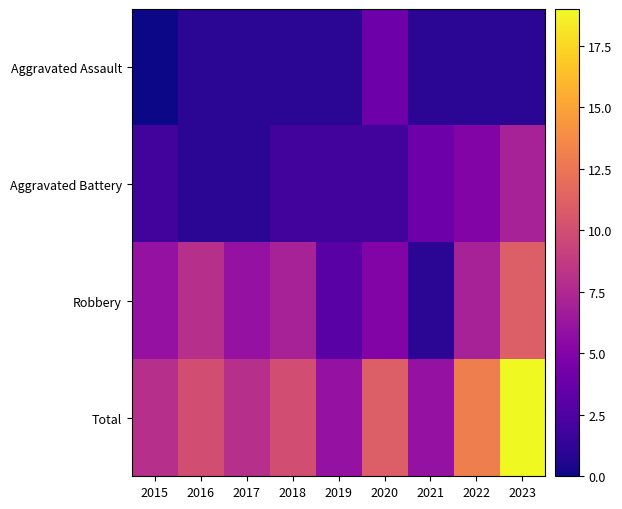

What is the difference between the highest and lowest values at 2016?

9